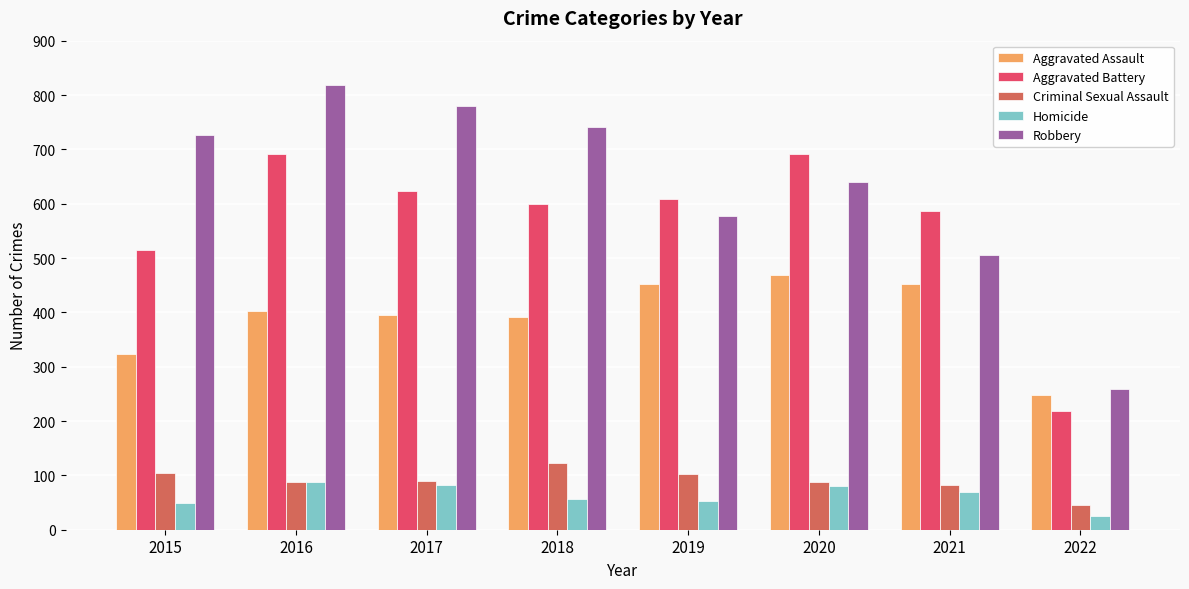

Which series has the widest spread of values?

Robbery